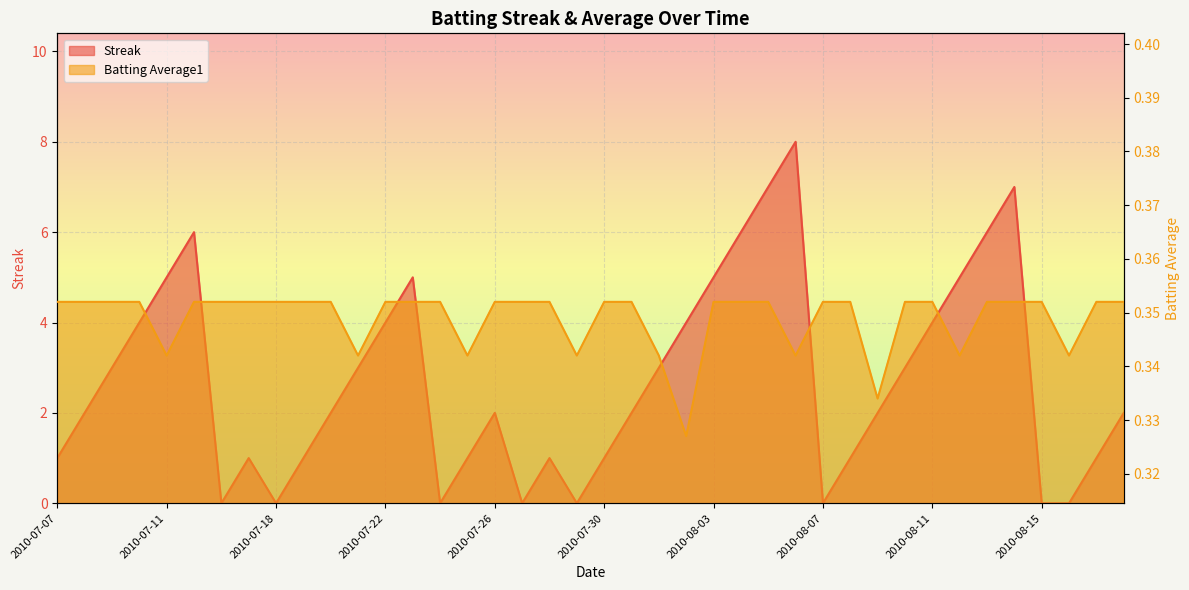

What is the minimum value for Batting Average1?

0.3